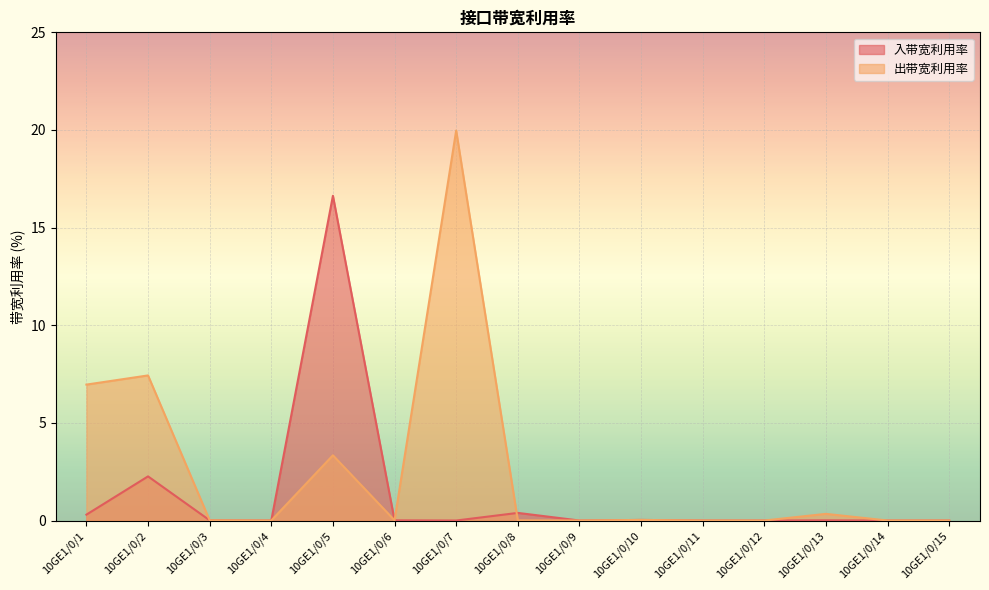

Which label corresponds to the smallest value in the chart?

10GE1/0/4